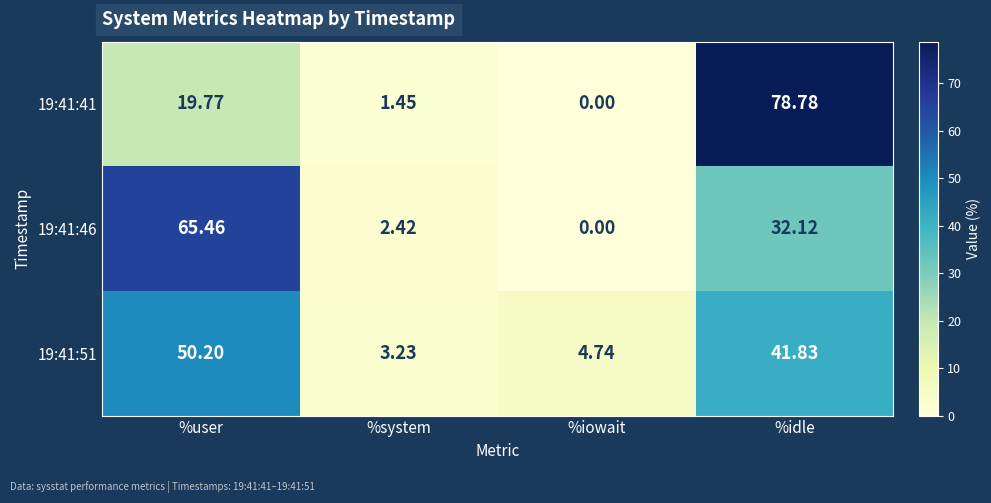

At which label does 19:41:51 reach its peak?

%user